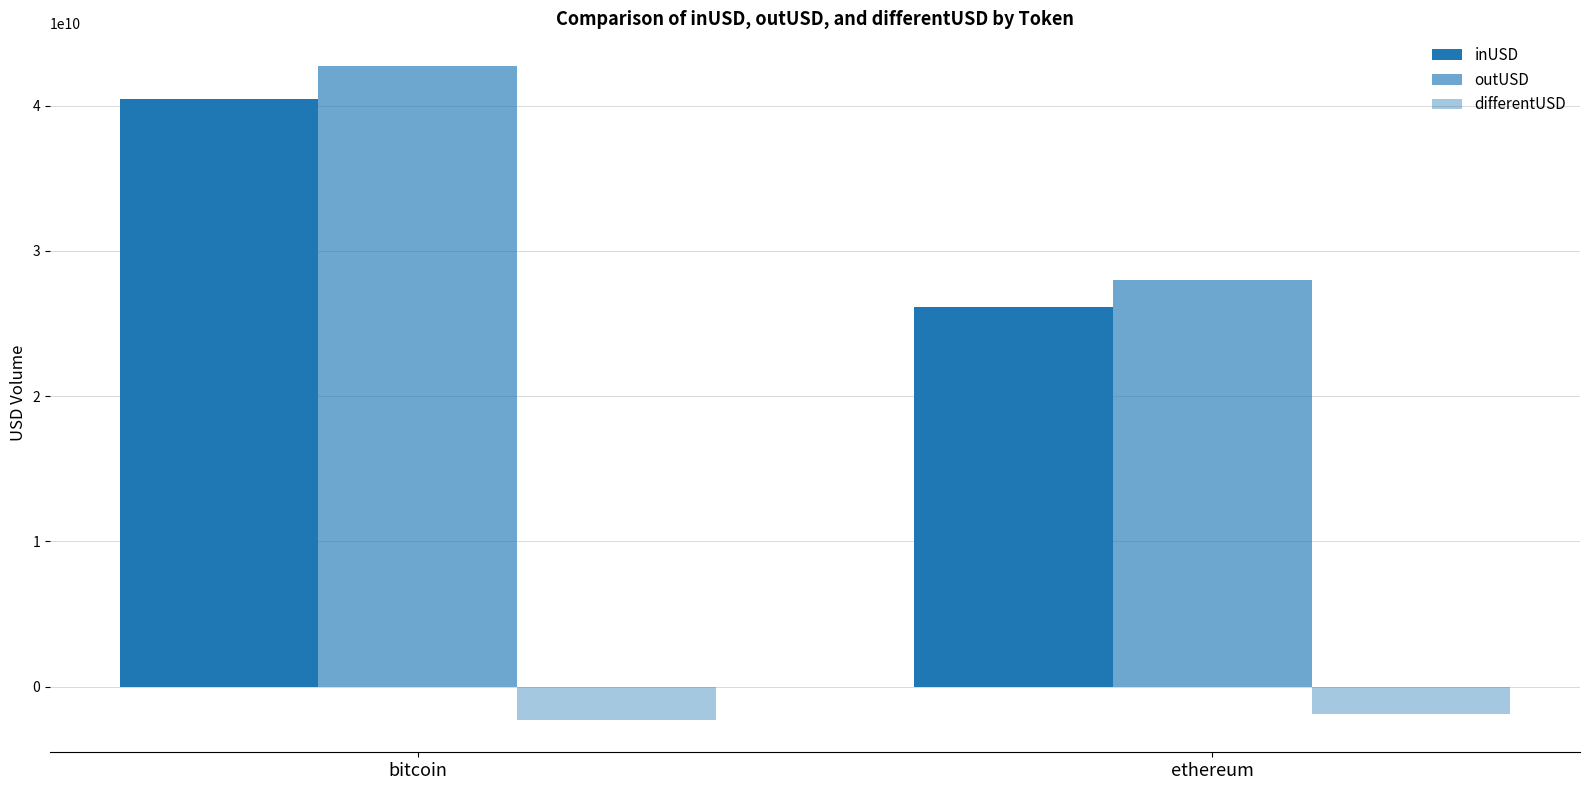

At which category is the sum across all series the highest?

bitcoin